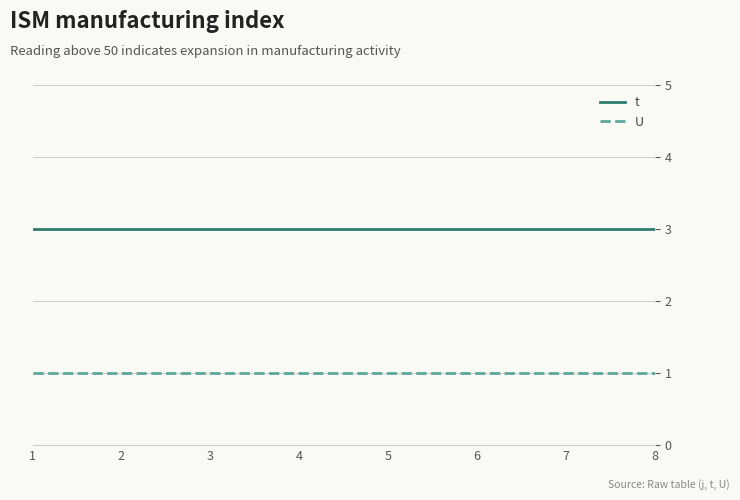

Reading left to right, list all the values displayed in this chart.

t: 3	3	3	3	3	3	3	3
U: 1	1	1	1	1	1	1	1